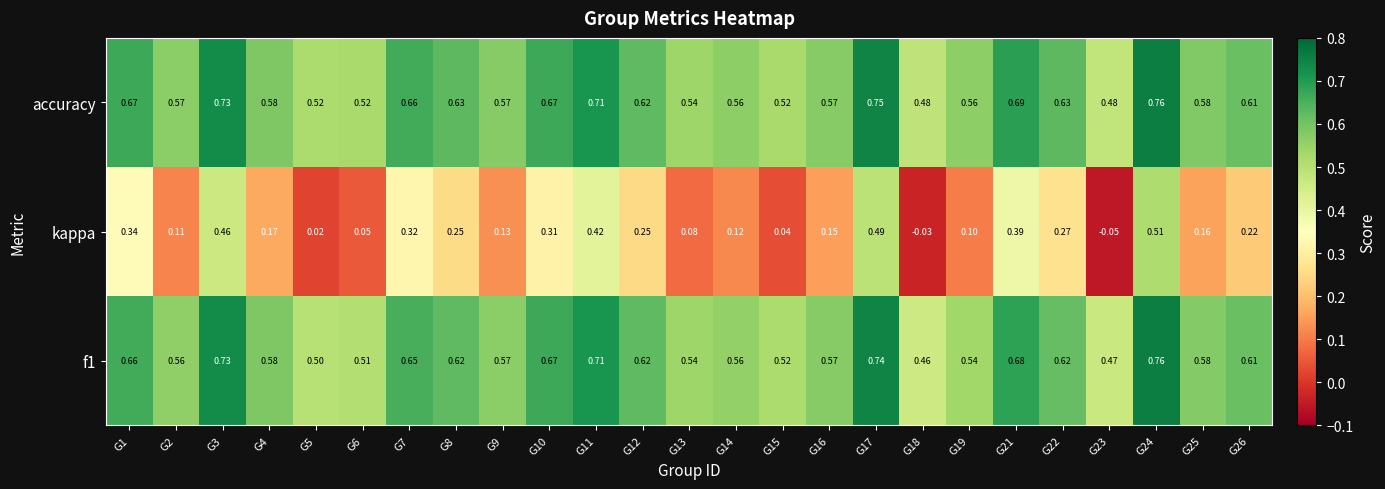

Is the value of f1 at G25 greater than the value of kappa at G8?

Yes